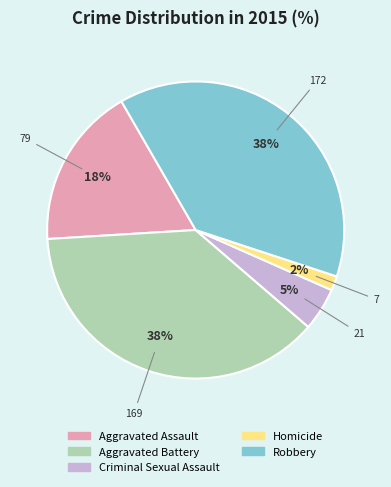

Is there any slice that represents more than half of the pie?

No